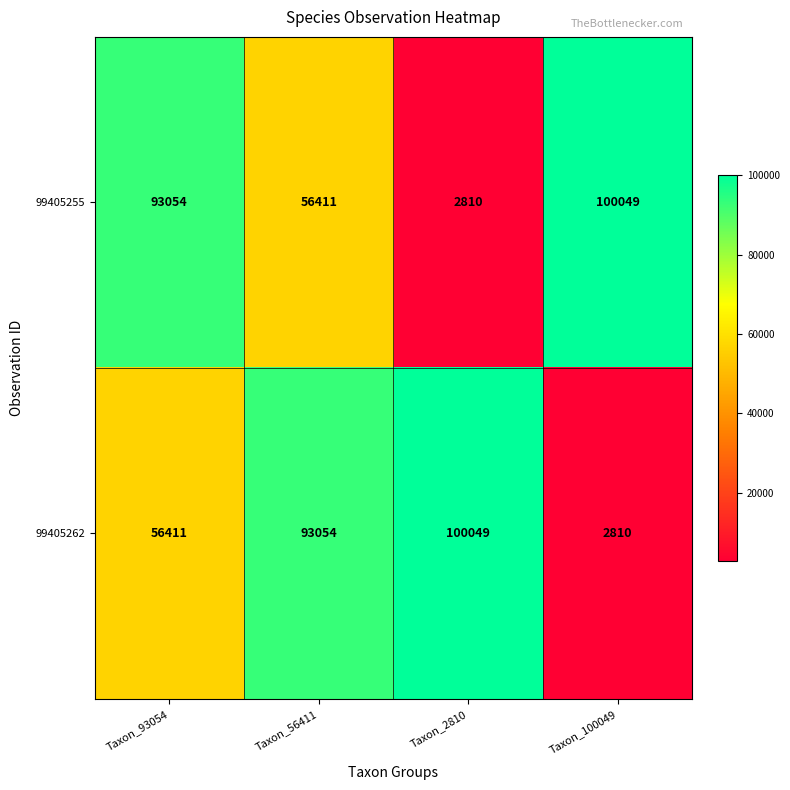

Read the 99405262 value at Taxon_2810, to the nearest 10.

100050